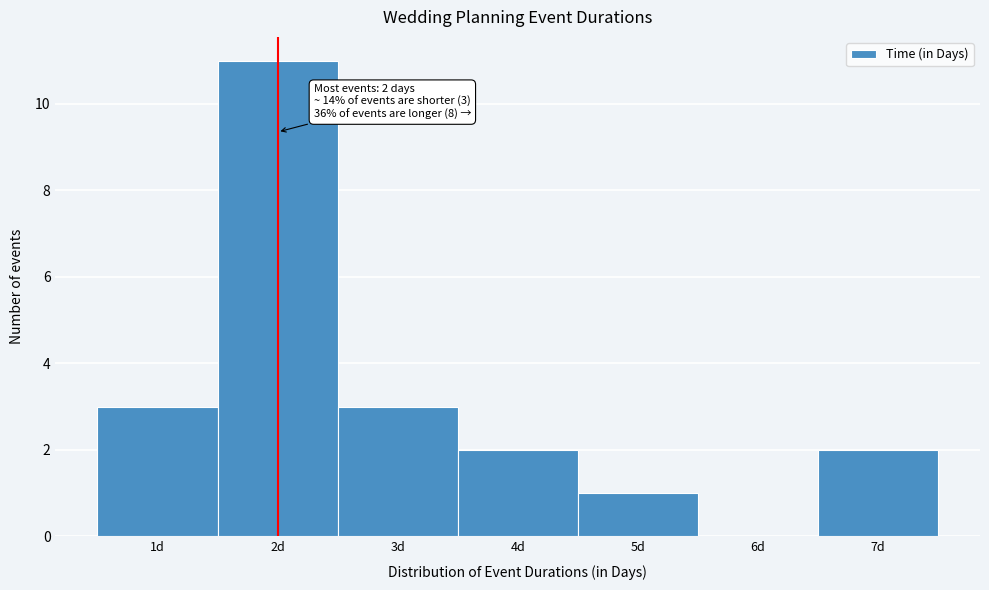

Over which range of the x-axis is the bar tallest?

1.5 to 2.5